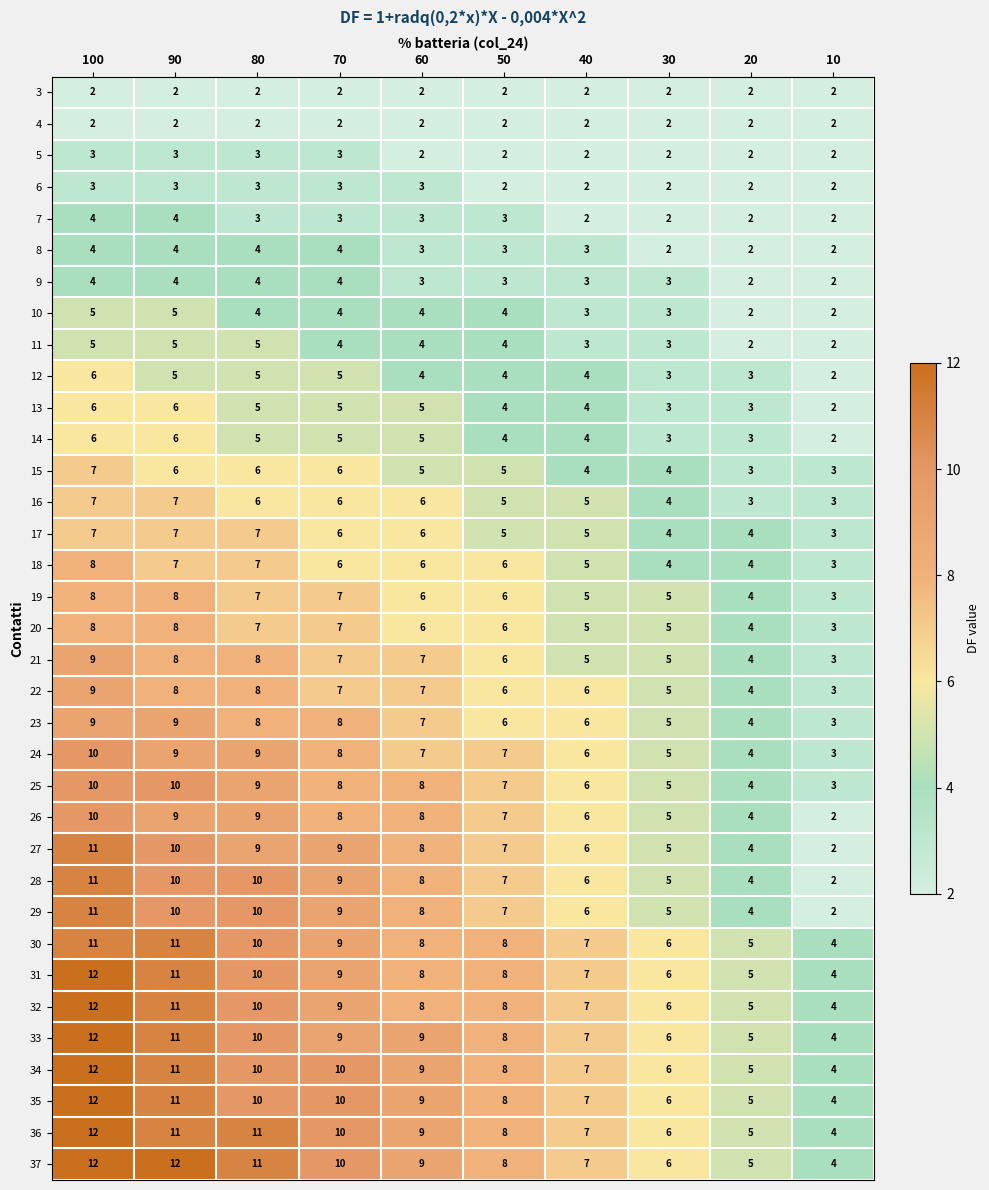

What is the sum of all 36 values?

83